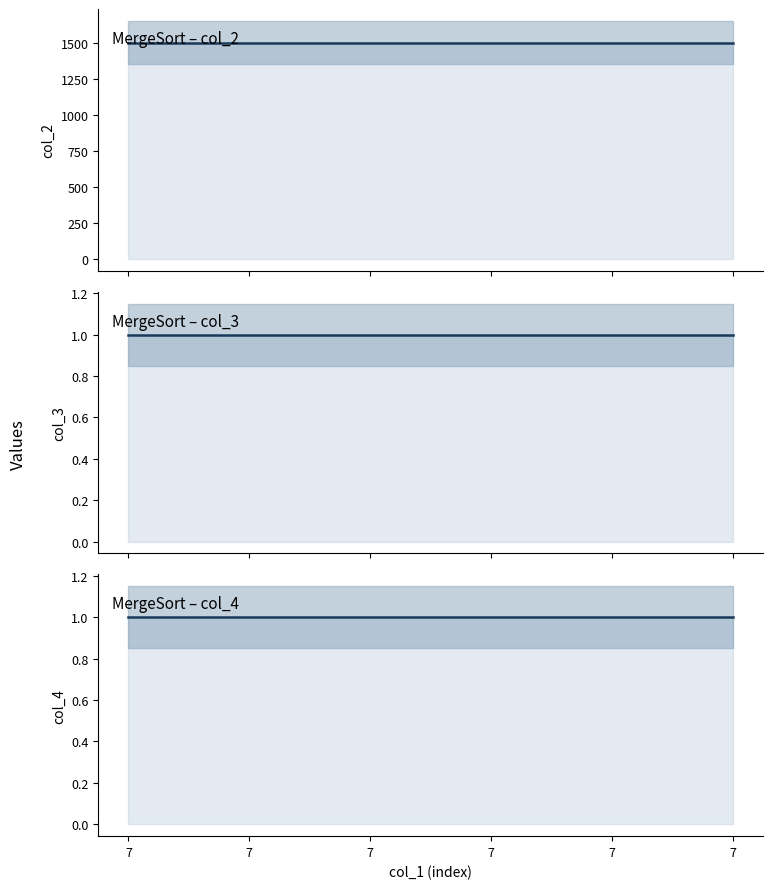

At 7, list the series in order from smallest to largest.

col_3_line, col_4_line, col_2_line